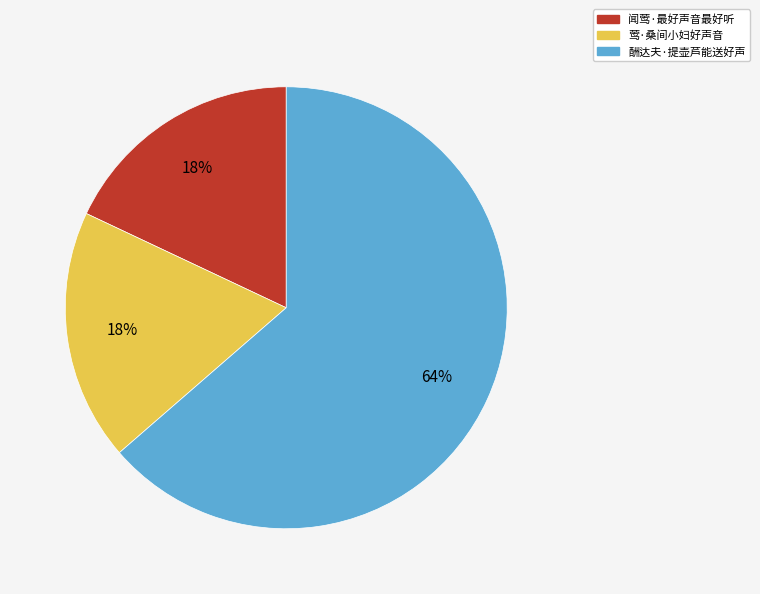

Is the sum of 酬达夫·提壶芦能送好声 and 莺·桑间小妇好声音 greater than half?

Yes